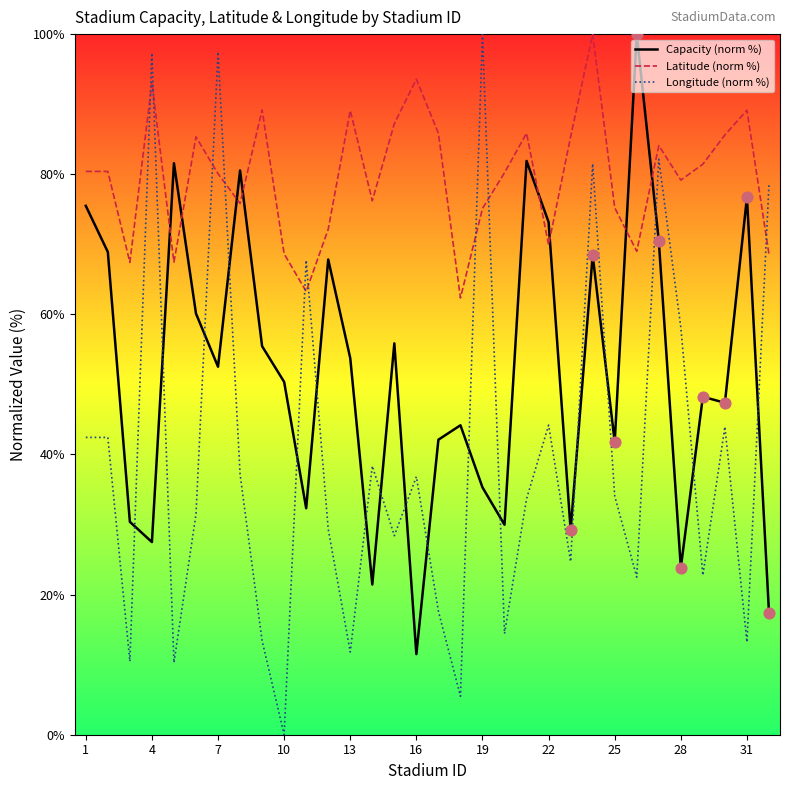

Which series has the largest total across all categories?

Latitude (norm %)